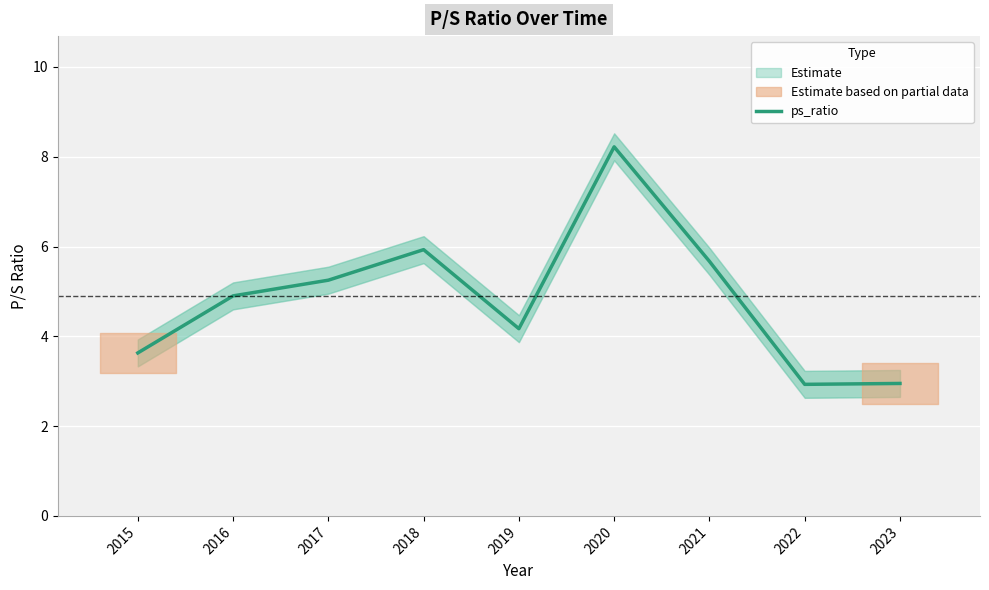

List the labels in order of value, largest first.

2020, 2018, 2021, 2017, 2016, 2019, 2015, 2023, 2022